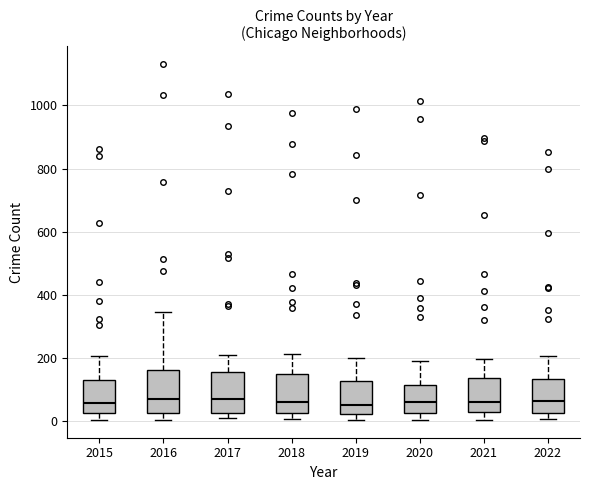

Reading left to right, transcribe this box plot: for each box, give where its median line is, the range the box spans, and where its two whiskers end, as read against the y-axis. The values are not printed on the chart, so give them approximately, as read against the axis.

2015: median 60, box 20 to 120, whiskers 0 to 200
2016: median 60, box 20 to 160, whiskers 0 to 340
2017: median 60, box 20 to 160, whiskers 0 to 200
2018: median 60, box 20 to 140, whiskers 0 to 220
2019: median 60, box 20 to 120, whiskers 0 to 200
2020: median 60, box 20 to 120, whiskers 0 to 180
2021: median 60, box 20 to 140, whiskers 0 to 200
2022: median 60, box 20 to 140, whiskers 0 to 200